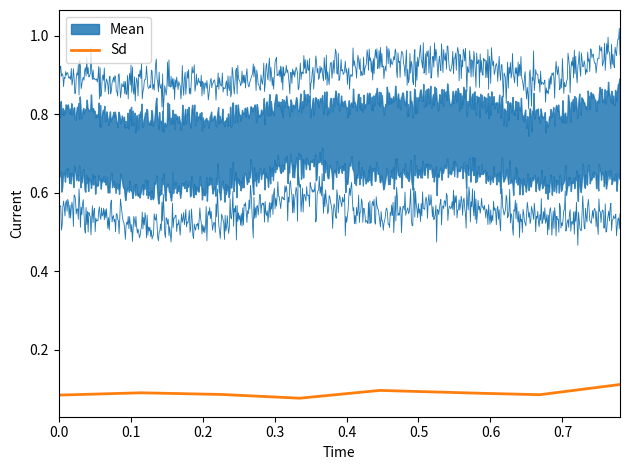

What are all the series names shown in the legend?

Mean, Sd